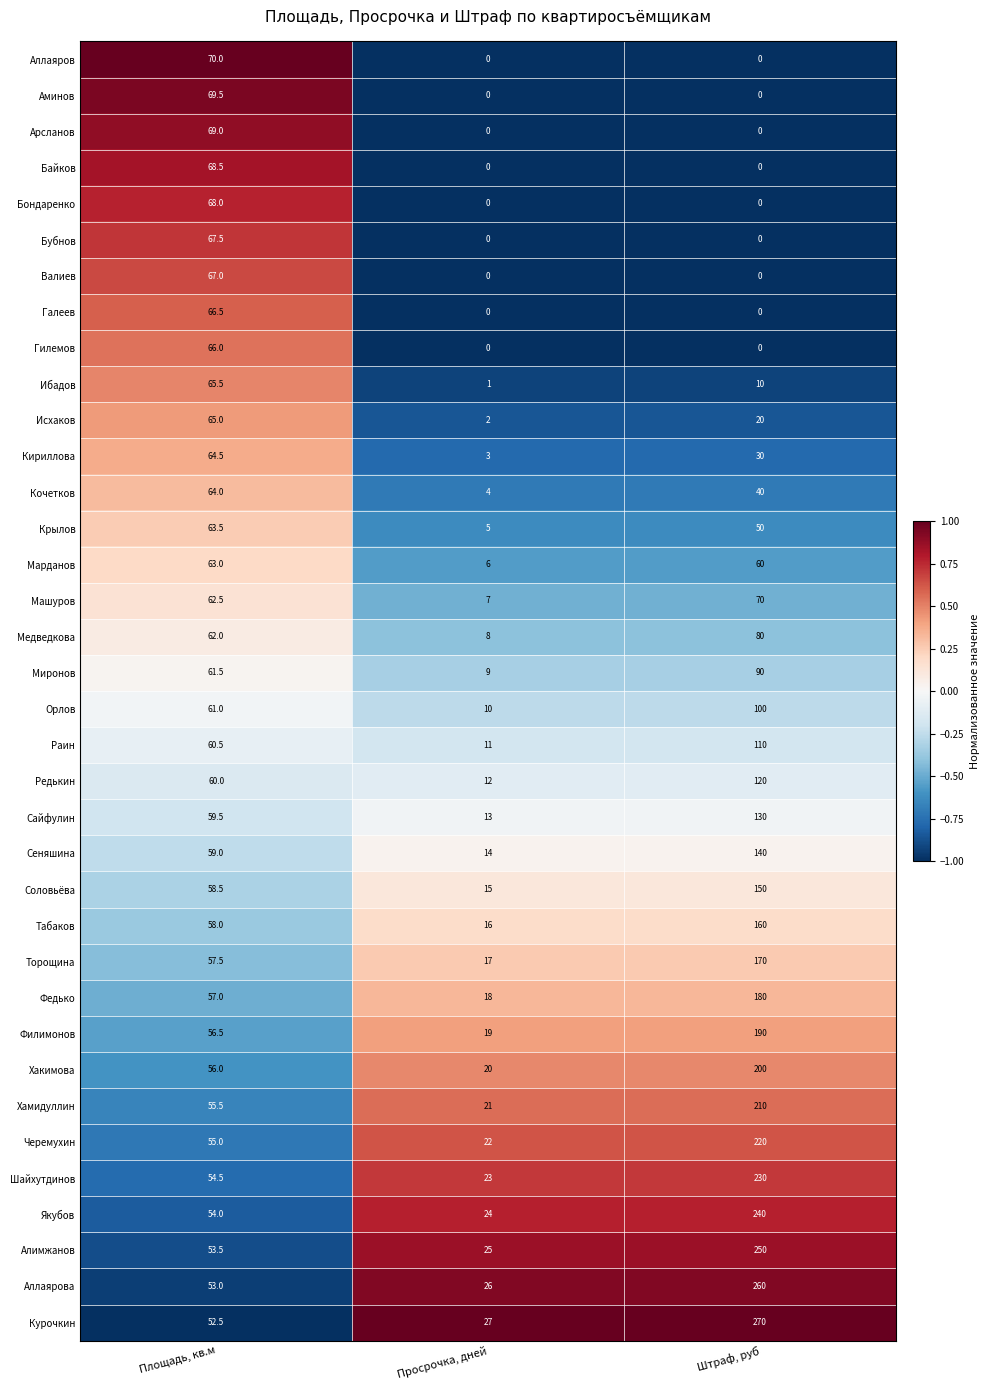

Count the Редькин values in the range 12 to 120.

3